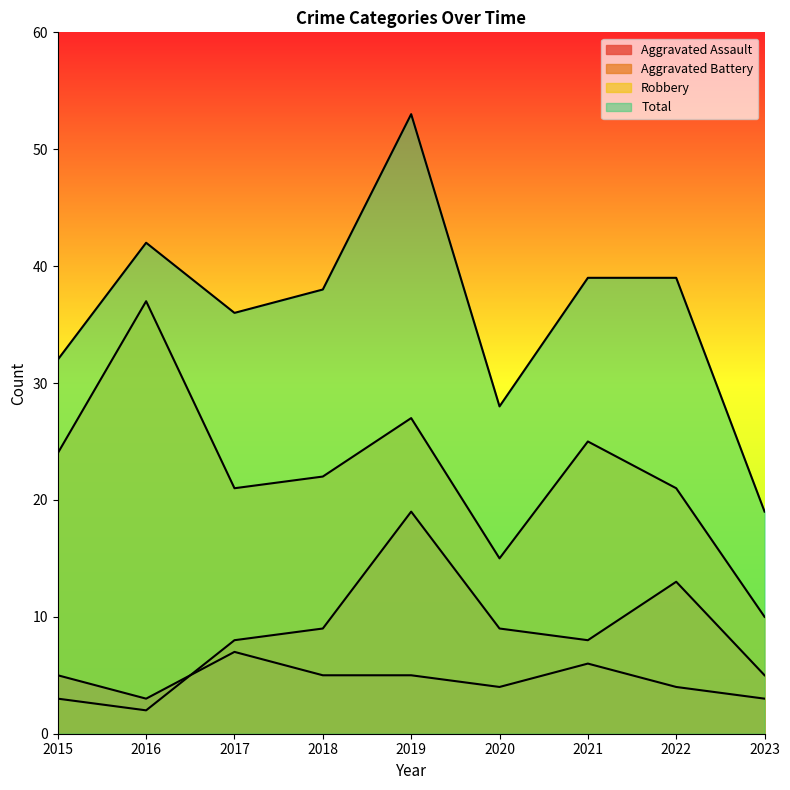

At which category does Total reach its first local peak?

2016